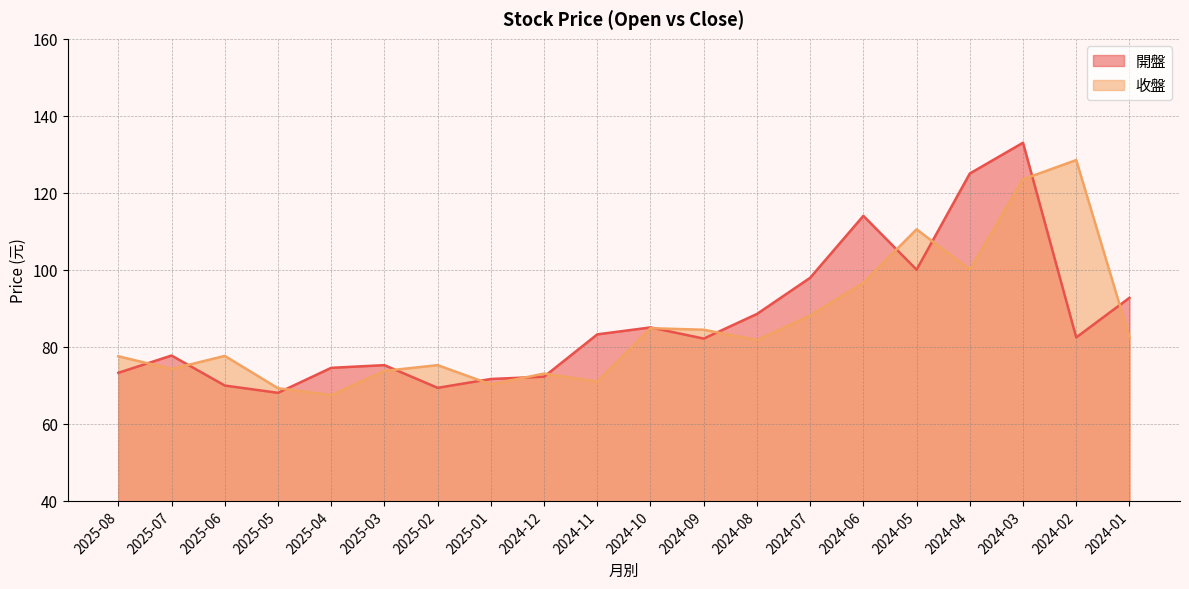

How many series are shown in this chart?

2